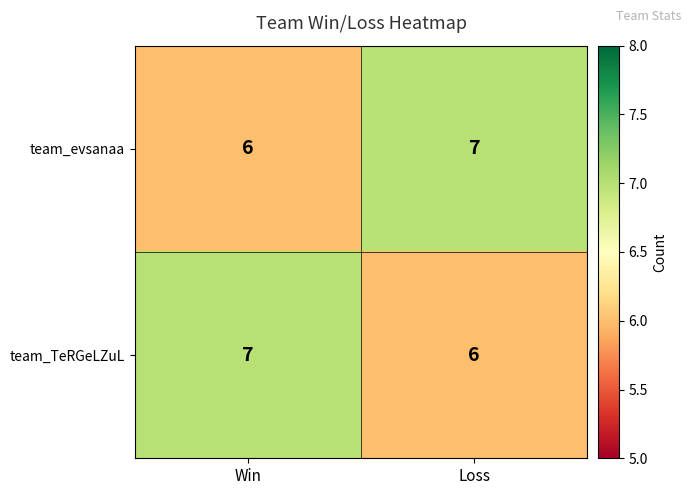

True or false: team_evsanaa has a value of 6 at Win.

True